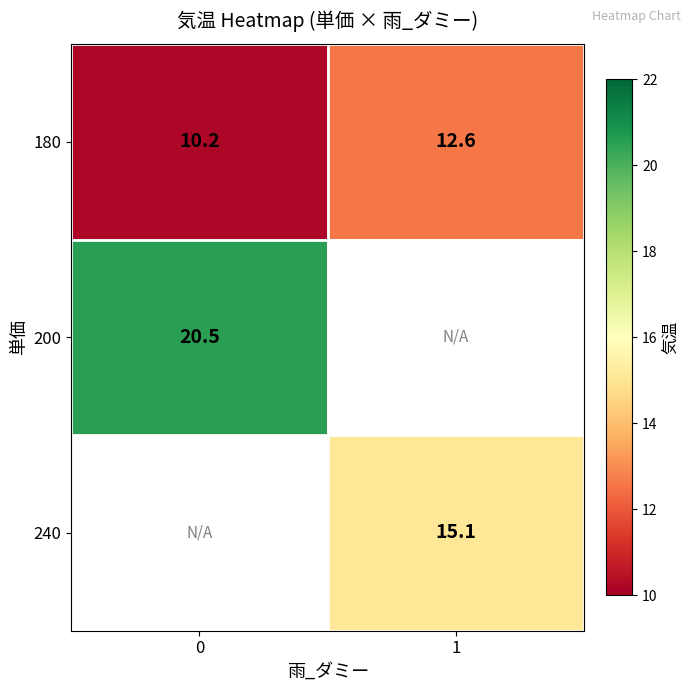

Is it true that 180 equals 10.2 at 0?

True